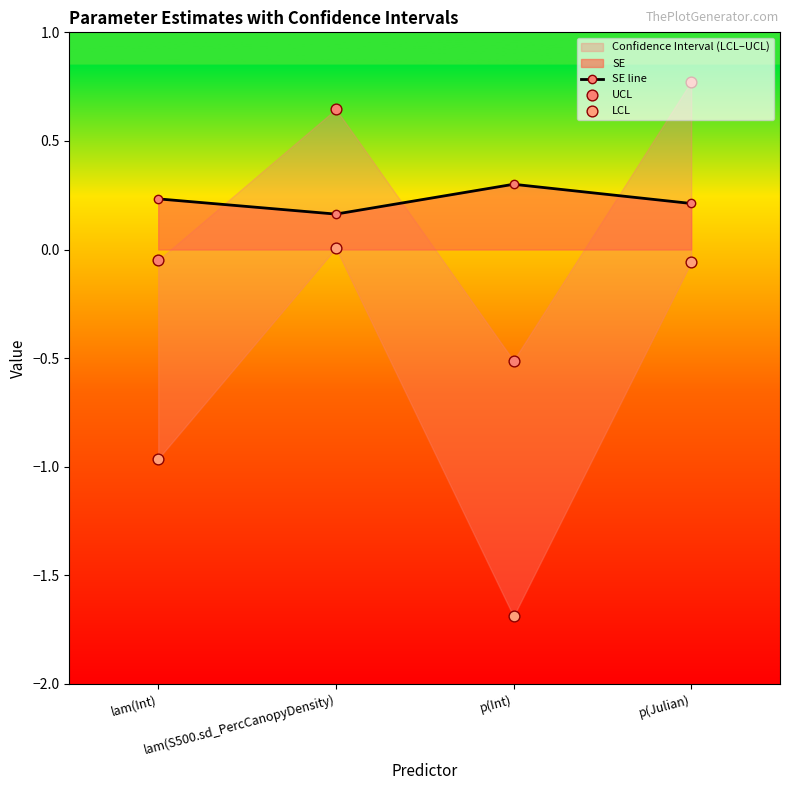

At how many categories does at least one series exceed -1?

4